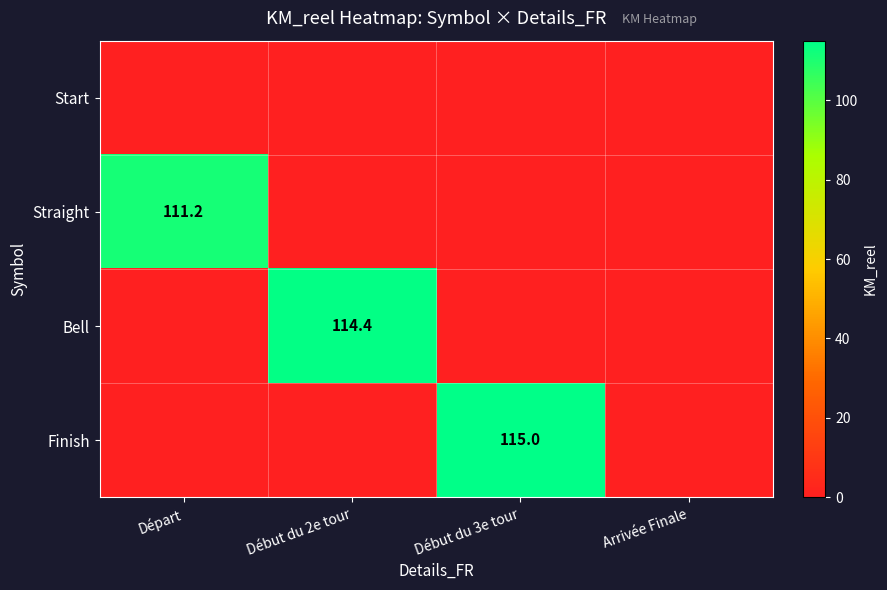

At how many categories does at least one series exceed 30?

3